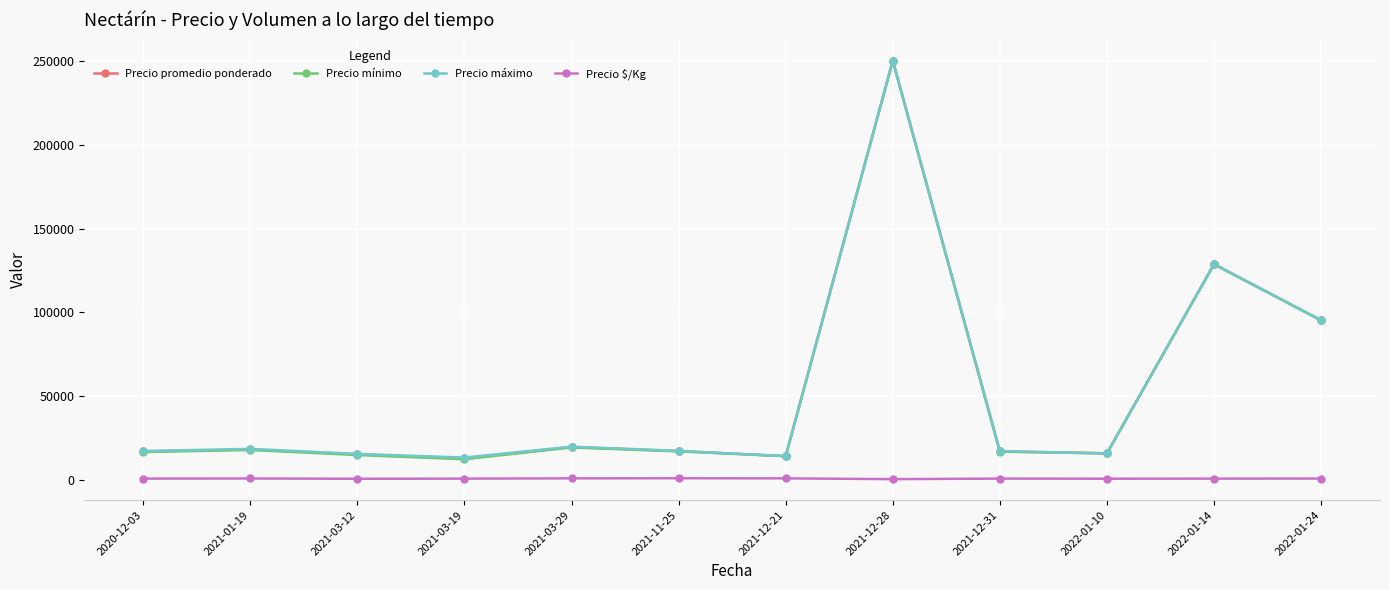

True or false: Precio $/Kg and Precio promedio ponderado cross at least once.

False